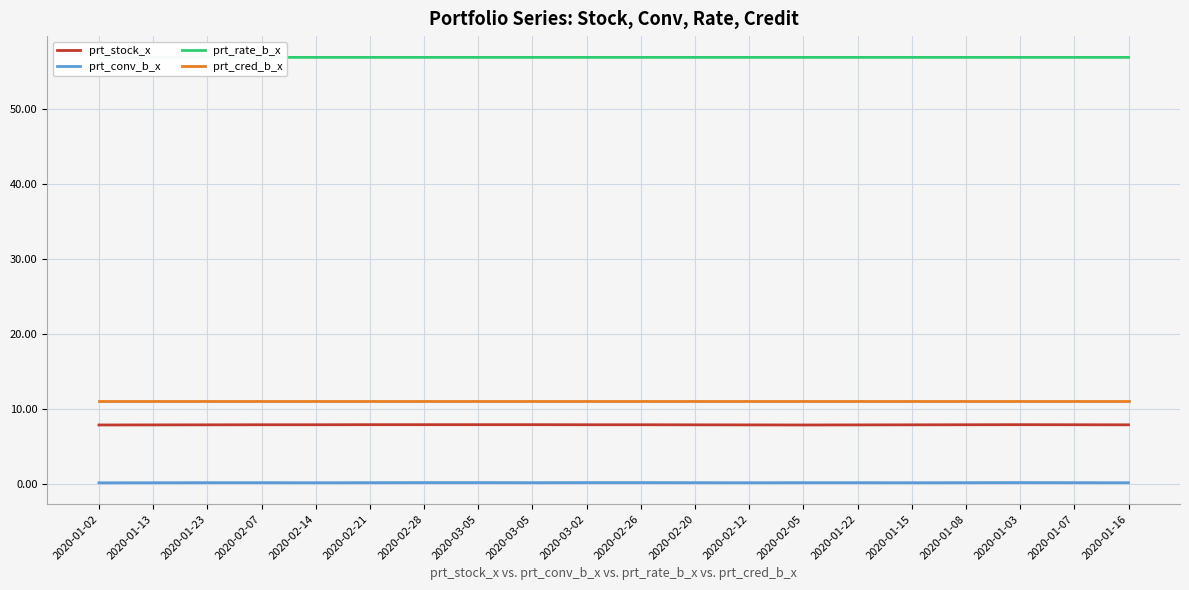

True or false: prt_stock_x and prt_conv_b_x intersect in this chart.

False